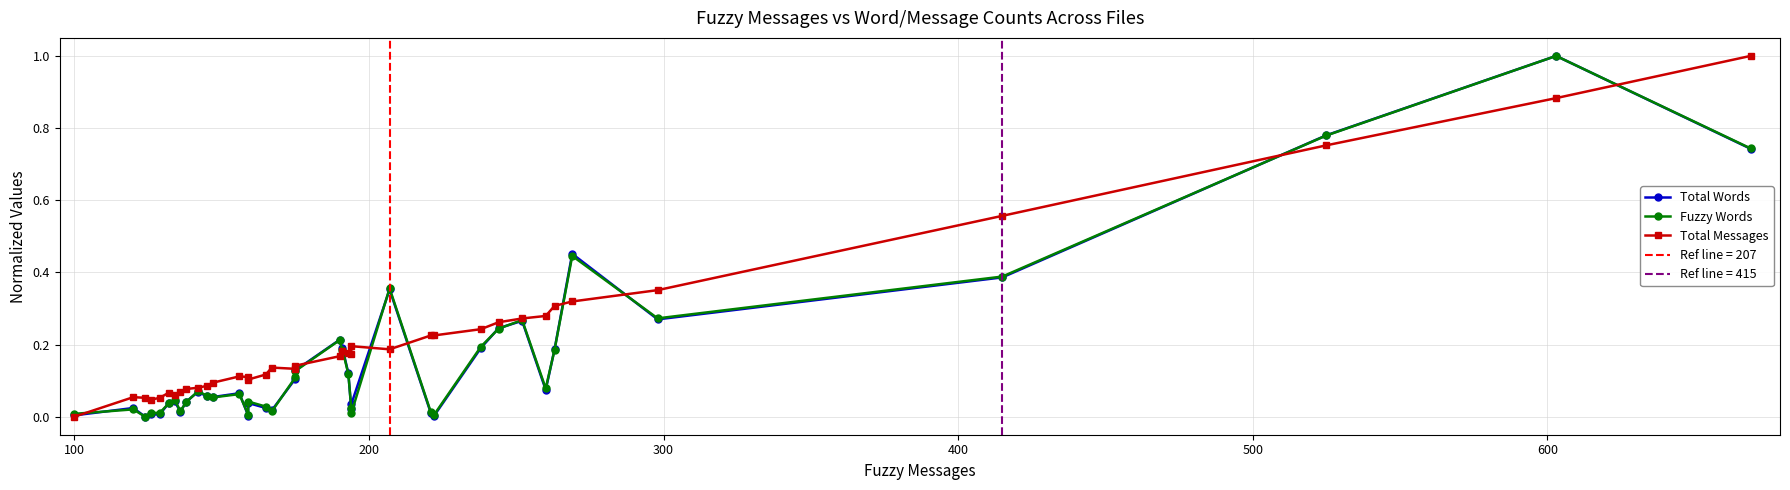

True or false: Total Words and Total Messages intersect in this chart.

True